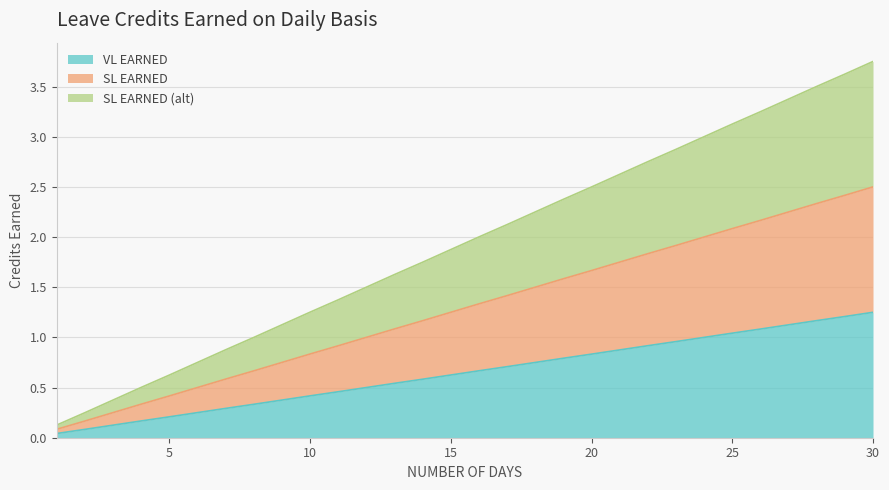

How many distinct data groups are displayed?

3